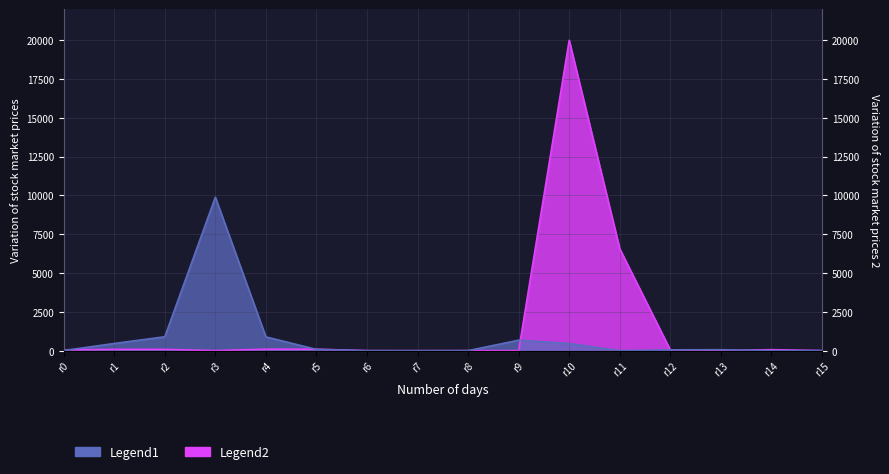

Where is the first local minimum?

r7